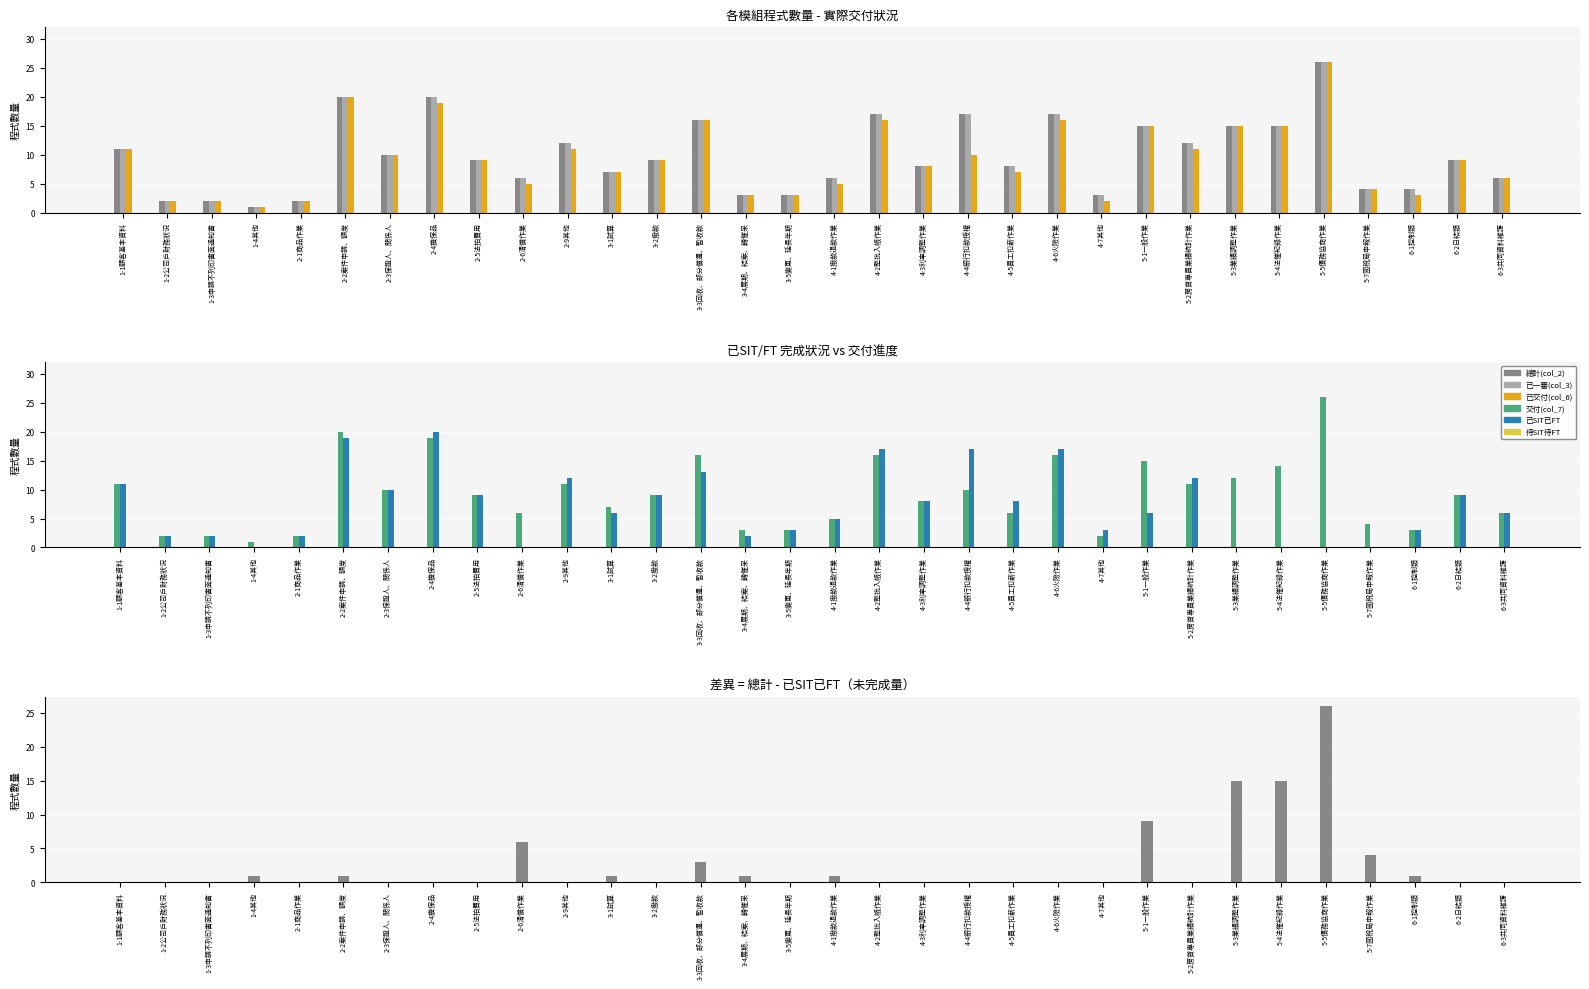

Is the value of 差異值 at 3-5變更、延長年期 greater than the value of 交付(col_7) at 5-4法催紀錄作業?

No